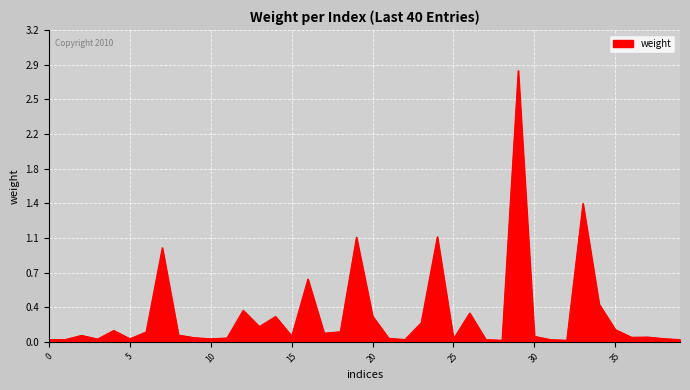

Reading left to right, what are all the values shown in this chart?

0.0	0.0	0.1	0.0	0.1	0.0	0.1	1.0	0.1	0.0	0.0	0.0	0.3	0.2	0.3	0.1	0.7	0.1	0.1	1.1	0.3	0.0	0.0	0.2	1.1	0.0	0.3	0.0	0.0	2.8	0.1	0.0	0.0	1.4	0.4	0.1	0.0	0.0	0.0	0.0